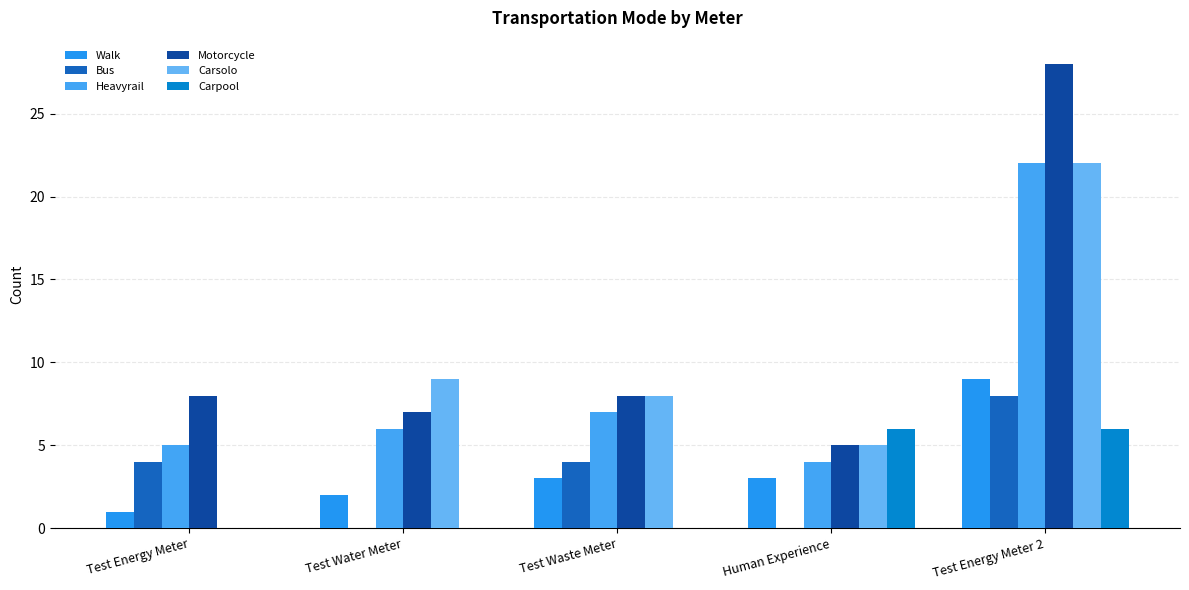

What is the difference between the maximum and minimum values in the Carsolo series?

22